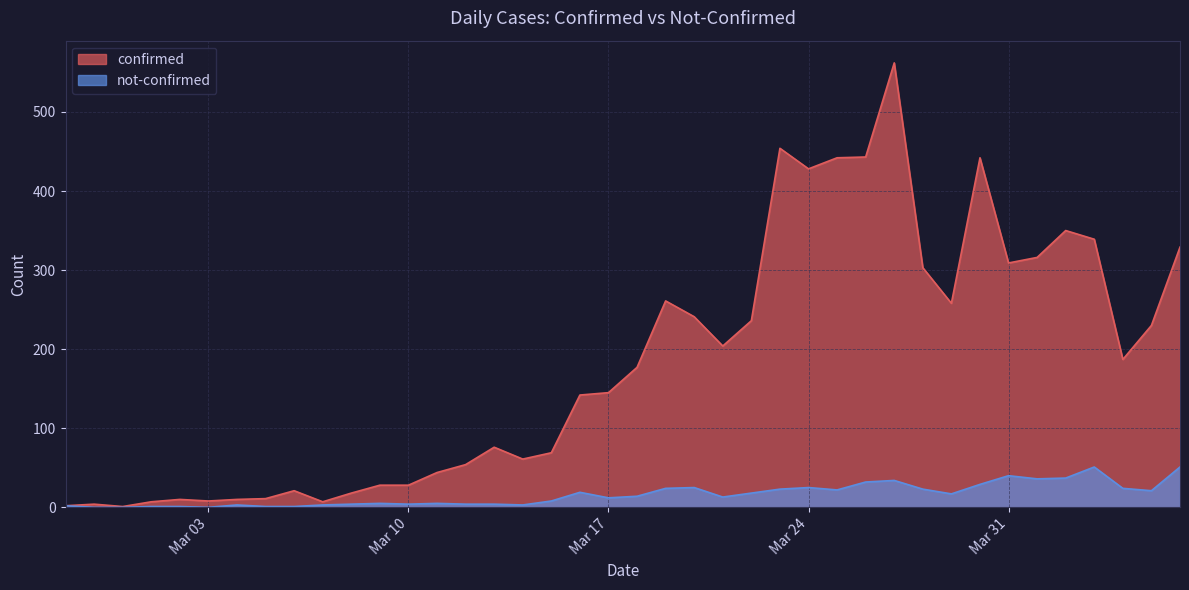

Reading left to right, what are all the values shown in this chart?

confirmed: 2	4	1	7	10	8	10	11	21	7	18	28	28	44	54	76	61	69	142	145	177	261	241	204	236	454	428	442	443	562	303	258	442	309	316	350	339	187	230	329
not-confirmed: 2	0	0	1	1	0	3	1	1	3	4	5	4	5	4	4	3	8	19	12	14	24	25	13	18	23	25	22	32	34	23	17	29	40	36	37	51	24	21	51